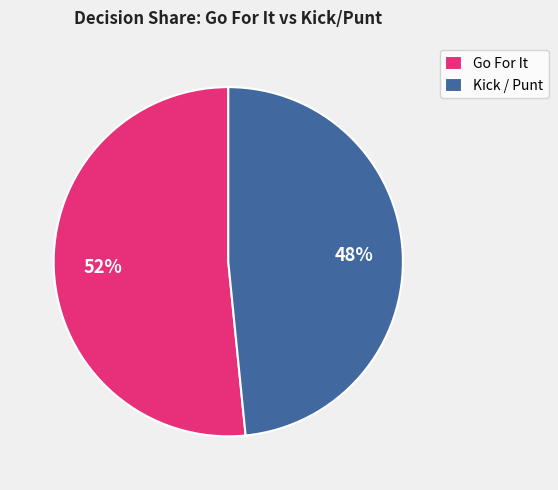

How many segments does this pie chart have?

2